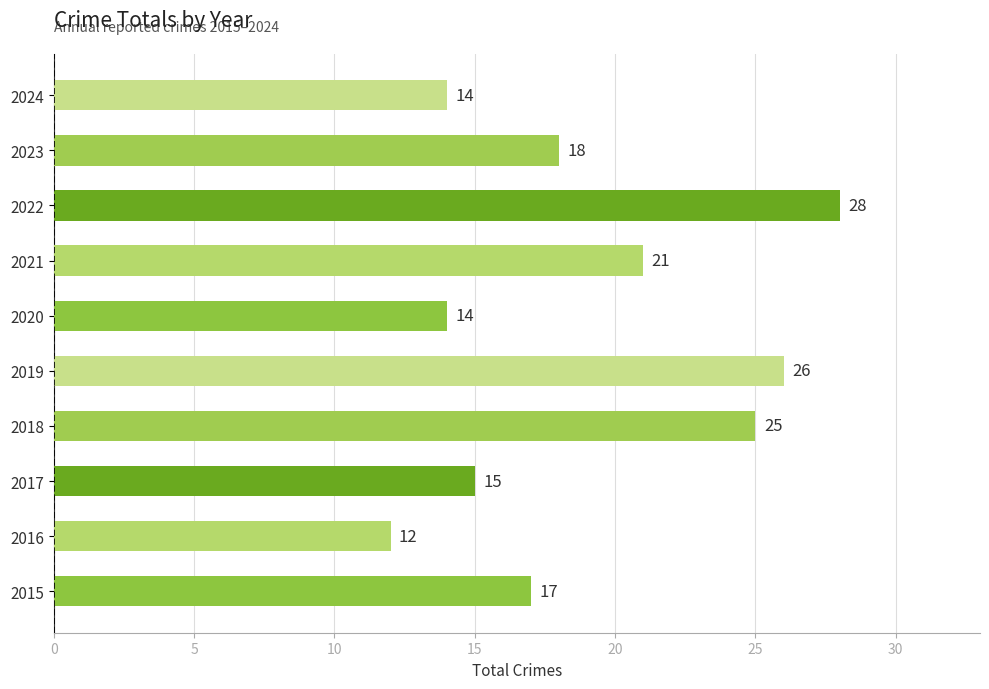

What is the change in value from 2018 to 2024?

-11